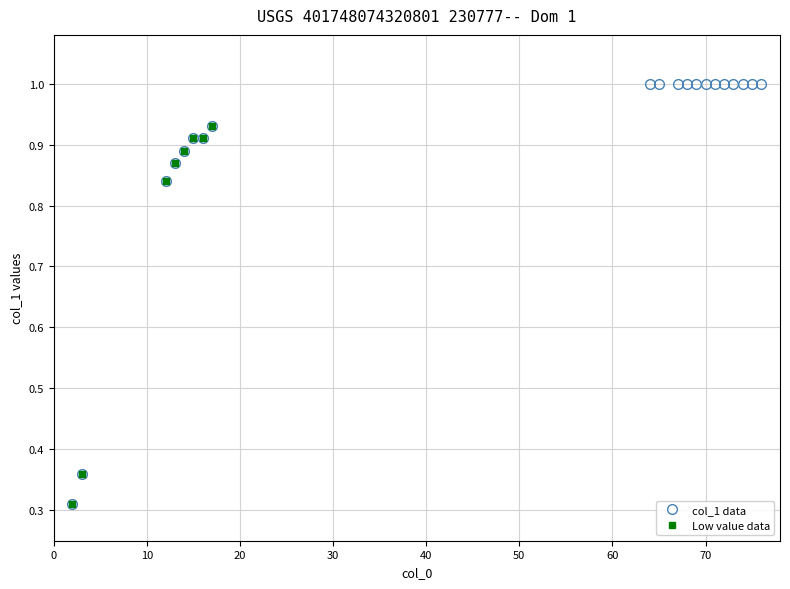

What is the greatest value displayed?

1.0